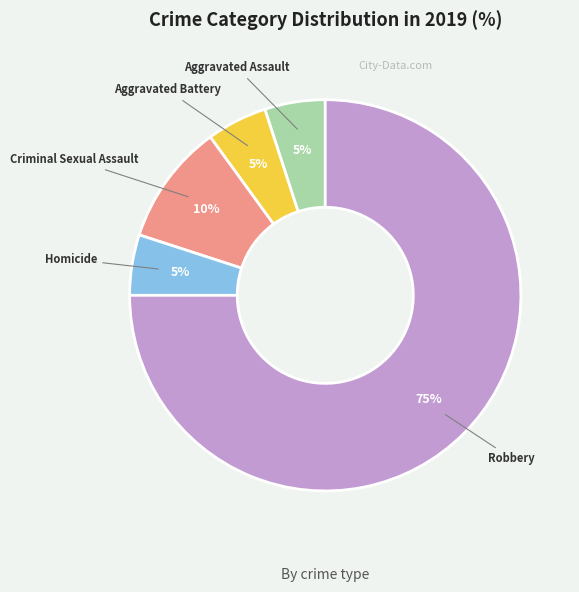

Is the sum of Robbery and Aggravated Assault greater than half?

Yes